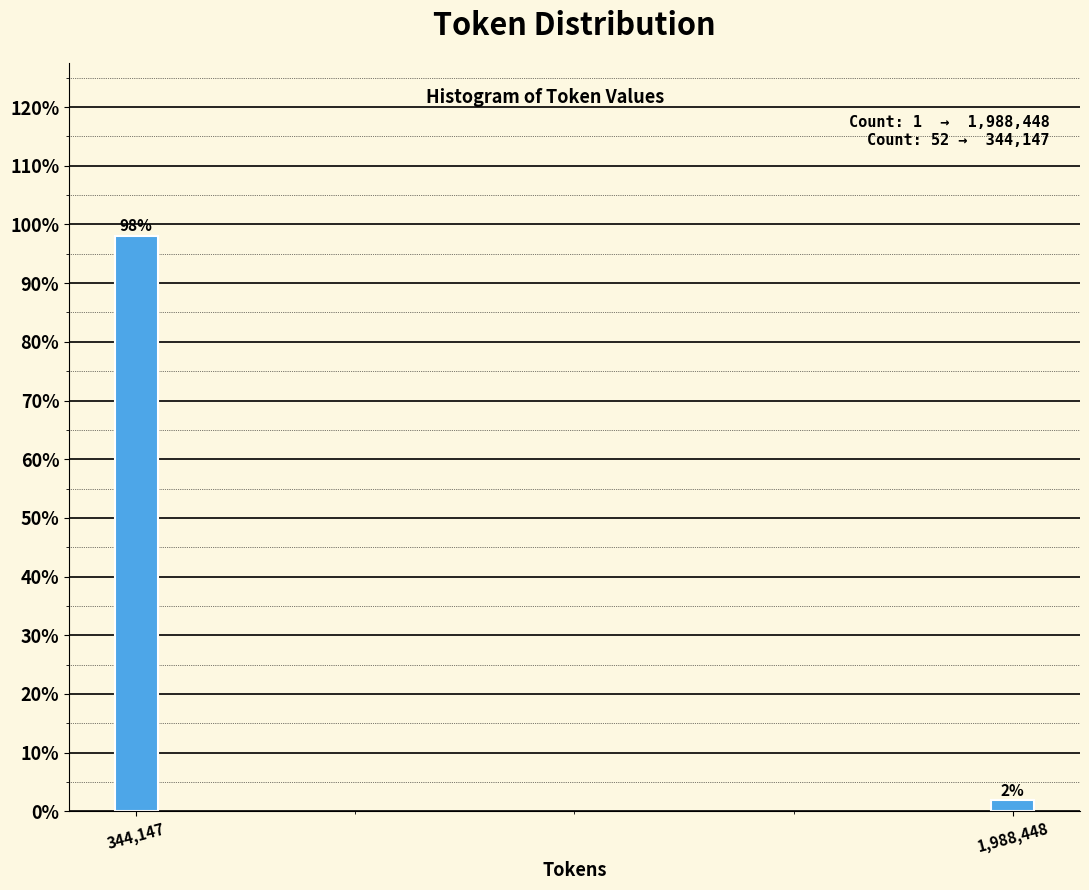

What is the sum of the values at 1,988,448 and 344,147?

100.0